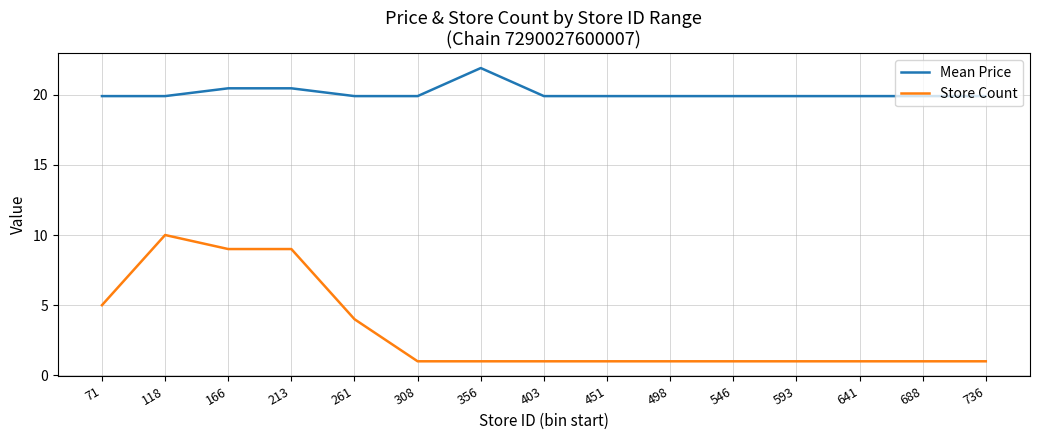

What is the lowest value of the Store Count series?

1.0